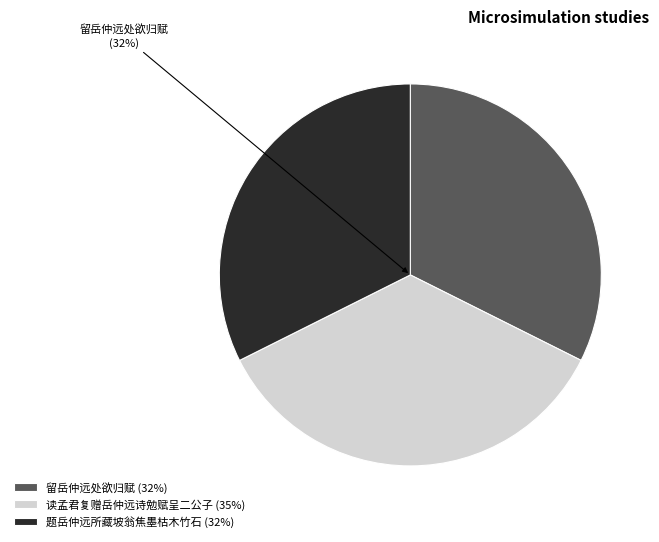

Approximately how many times larger is the value at 读孟君复赠岳仲远诗勉赋呈二公子 (35%) compared to 留岳仲远处欲归赋 (32%)?

1.1